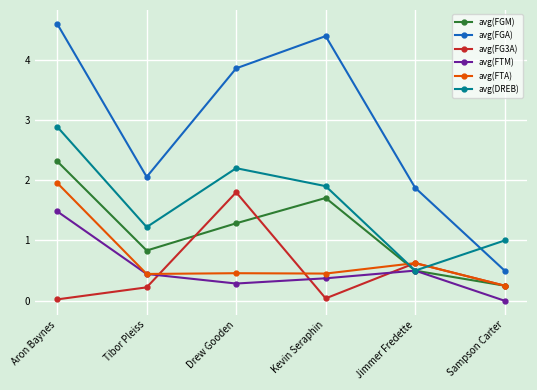

What value does the avg(FG3A) series have at Jimmer Fredette?

0.6